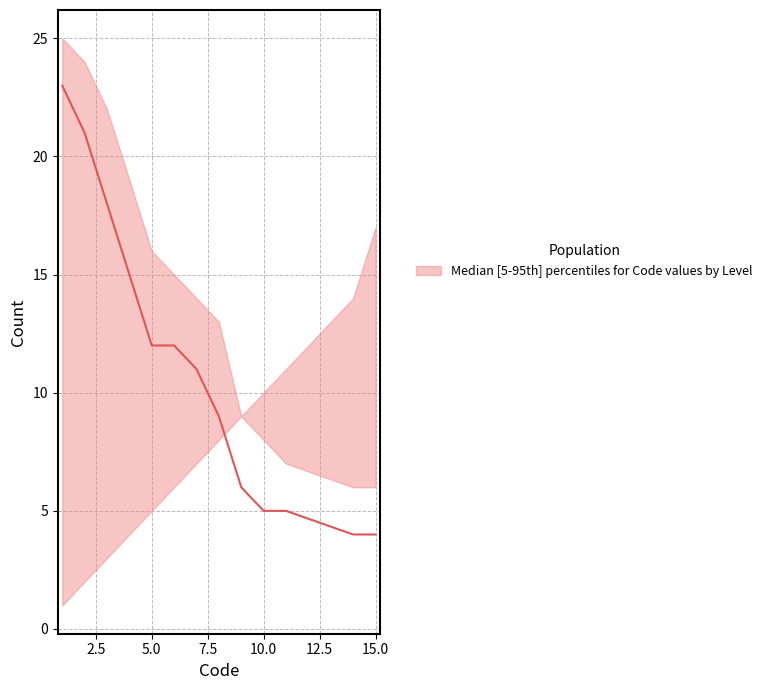

Reading right to left, what are all the values shown in this chart?

upper: 15=6	14=6	11=7	10=8	9=9	8=13	7=14	6=15	5=16	4=19	3=22	2=24	1=25
median: 15=4	14=4	11=5	10=5	9=6	8=9	7=11	6=12	5=12	4=15	3=18	2=21	1=23
lower: 15=17	14=14	11=11	10=10	9=9	8=8	7=7	6=6	5=5	4=4	3=3	2=2	1=1